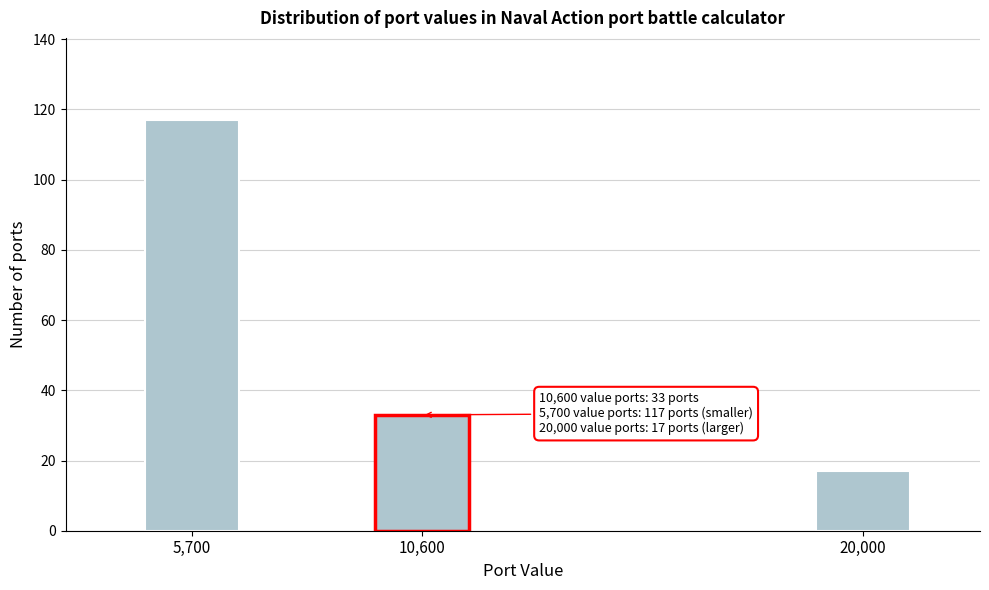

Reading left to right, list all the values displayed in this chart.

5,700=117	10,600=33	20,000=17